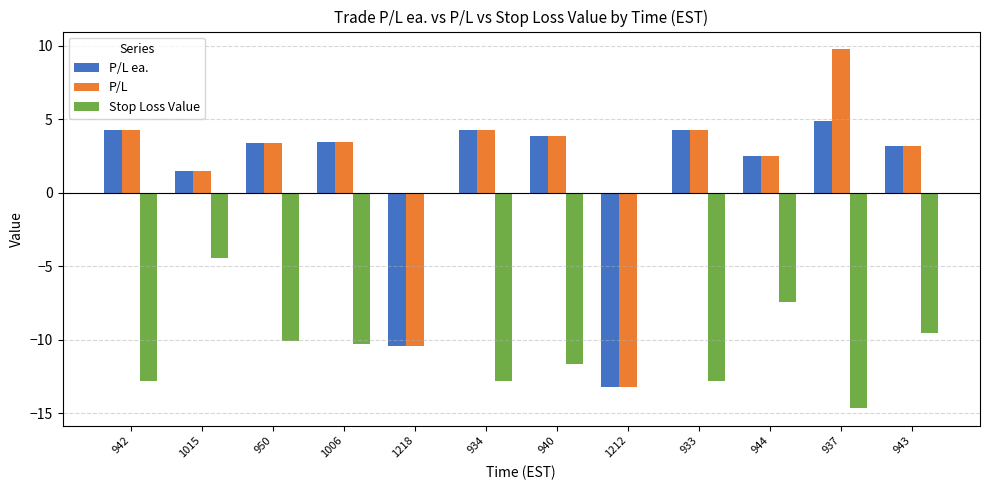

What is the sum of the Stop Loss Value values at 933 and 943?

-22.3